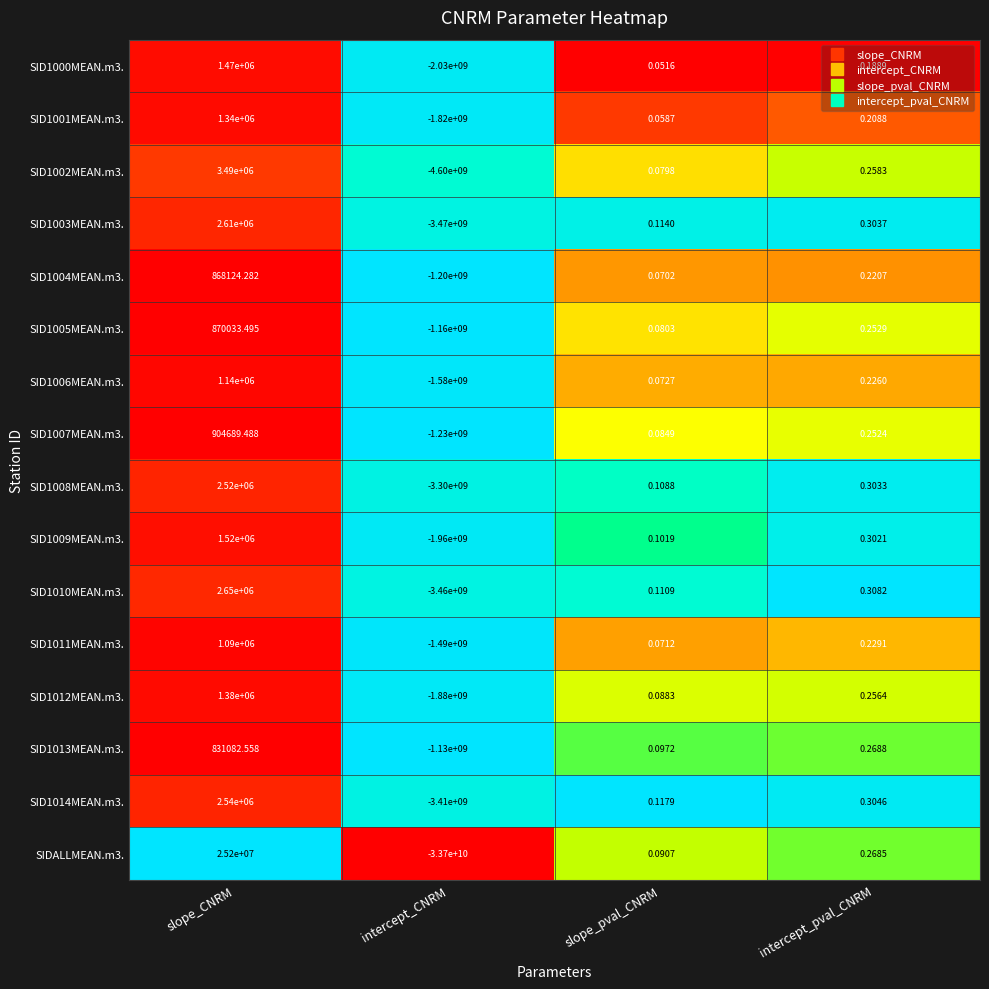

Is the value of SID1006MEAN.m3. at intercept_CNRM greater than the value of SID1001MEAN.m3. at intercept_CNRM?

Yes